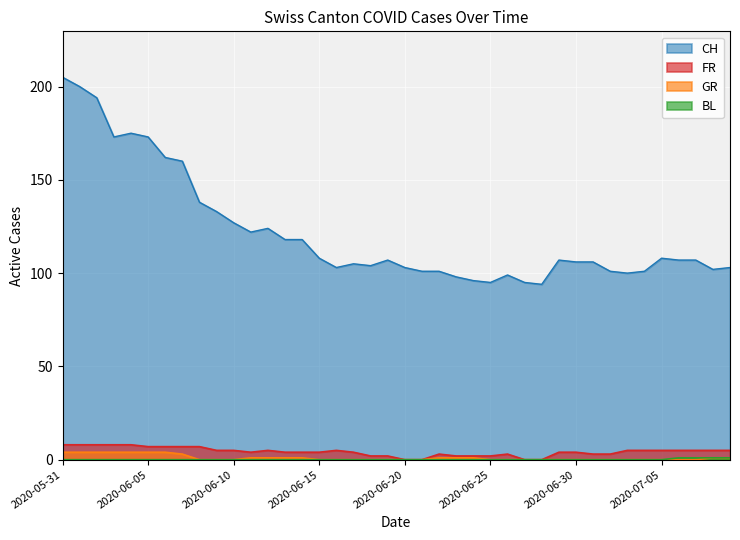

Reading right to left, what are all the values shown in this chart?

CH: 2020-07-09=103	2020-07-08=102	2020-07-07=107	2020-07-06=107	2020-07-05=108	2020-07-04=101	2020-07-03=100	2020-07-02=101	2020-07-01=106	2020-06-30=106	2020-06-29=107	2020-06-28=94	2020-06-27=95	2020-06-26=99	2020-06-25=95	2020-06-24=96	2020-06-23=98	2020-06-22=101	2020-06-21=101	2020-06-20=103	2020-06-19=107	2020-06-18=104	2020-06-17=105	2020-06-16=103	2020-06-15=108	2020-06-14=118	2020-06-13=118	2020-06-12=124	2020-06-11=122	2020-06-10=127	2020-06-09=133	2020-06-08=138	2020-06-07=160	2020-06-06=162	2020-06-05=173	2020-06-04=175	2020-06-03=173	2020-06-02=194	2020-06-01=200	2020-05-31=205
FR: 2020-07-09=5	2020-07-08=5	2020-07-07=5	2020-07-06=5	2020-07-05=5	2020-07-04=5	2020-07-03=5	2020-07-02=3	2020-07-01=3	2020-06-30=4	2020-06-29=4	2020-06-28=0	2020-06-27=0	2020-06-26=3	2020-06-25=2	2020-06-24=2	2020-06-23=2	2020-06-22=3	2020-06-21=0	2020-06-20=0	2020-06-19=2	2020-06-18=2	2020-06-17=4	2020-06-16=5	2020-06-15=4	2020-06-14=4	2020-06-13=4	2020-06-12=5	2020-06-11=4	2020-06-10=5	2020-06-09=5	2020-06-08=7	2020-06-07=7	2020-06-06=7	2020-06-05=7	2020-06-04=8	2020-06-03=8	2020-06-02=8	2020-06-01=8	2020-05-31=8
BL: 2020-07-09=1	2020-07-08=1	2020-07-07=1	2020-07-06=1	2020-07-05=0	2020-07-04=0	2020-07-03=0	2020-07-02=0	2020-07-01=0	2020-06-30=0	2020-06-29=0	2020-06-28=0	2020-06-27=0	2020-06-26=0	2020-06-25=0	2020-06-24=0	2020-06-23=0	2020-06-22=0	2020-06-21=0	2020-06-20=0	2020-06-19=0	2020-06-18=0	2020-06-17=0	2020-06-16=0	2020-06-15=0	2020-06-14=0	2020-06-13=0	2020-06-12=0	2020-06-11=0	2020-06-10=0	2020-06-09=0	2020-06-08=0	2020-06-07=0	2020-06-06=0	2020-06-05=0	2020-06-04=0	2020-06-03=0	2020-06-02=0	2020-06-01=0	2020-05-31=0
GR: 2020-07-09=1	2020-07-08=1	2020-07-07=0	2020-07-06=0	2020-07-05=0	2020-07-04=0	2020-07-03=0	2020-07-02=0	2020-07-01=0	2020-06-30=0	2020-06-29=0	2020-06-28=0	2020-06-27=0	2020-06-26=0	2020-06-25=0	2020-06-24=1	2020-06-23=1	2020-06-22=1	2020-06-21=0	2020-06-20=0	2020-06-19=0	2020-06-18=0	2020-06-17=0	2020-06-16=0	2020-06-15=0	2020-06-14=1	2020-06-13=1	2020-06-12=1	2020-06-11=1	2020-06-10=0	2020-06-09=0	2020-06-08=0	2020-06-07=3	2020-06-06=4	2020-06-05=4	2020-06-04=4	2020-06-03=4	2020-06-02=4	2020-06-01=4	2020-05-31=4